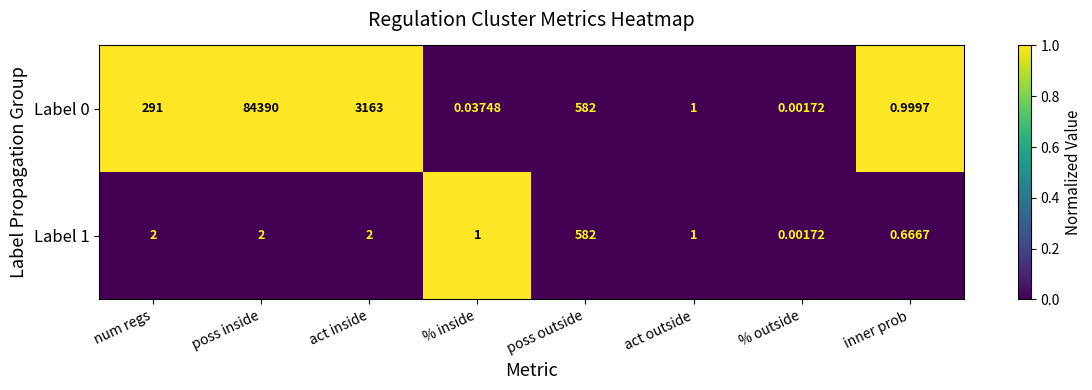

List the labels in order of Label 0 value, largest first.

poss inside, act inside, poss outside, num regs, act outside, inner prob, % inside, % outside